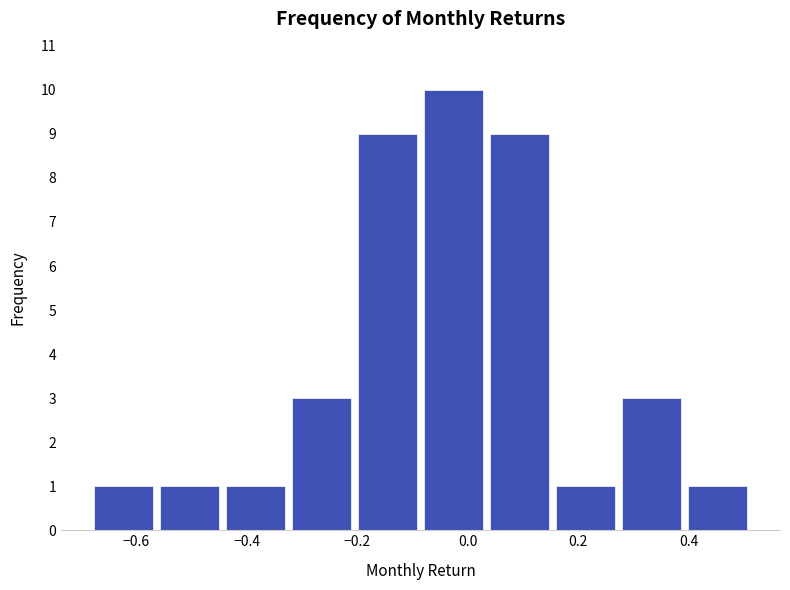

Reading left to right, transcribe this chart: for each bar, give the range it covers on the x-axis and its height. Neither the bar edges nor the heights are printed on the chart, so give them approximately, as read against the axes.

-0.68 to -0.56: 1
-0.56 to -0.44: 1
-0.44 to -0.32: 1
-0.32 to -0.20: 3
-0.20 to -0.08: 9
-0.08 to 0.04: 10
0.04 to 0.16: 9
0.16 to 0.28: 1
0.28 to 0.40: 3
0.40 to 0.52: 1